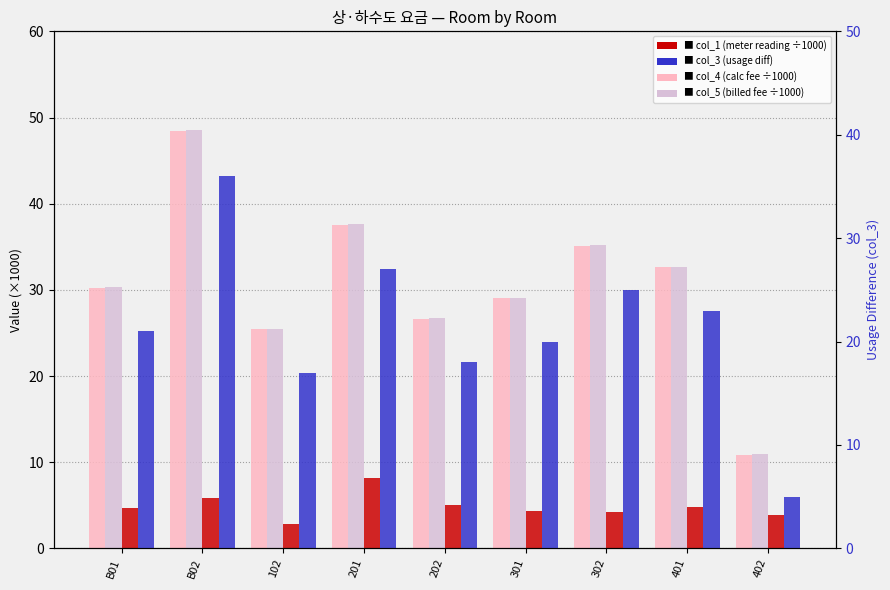

True or false: col_4 (×1000) has a value of 25.4 at 102.

True